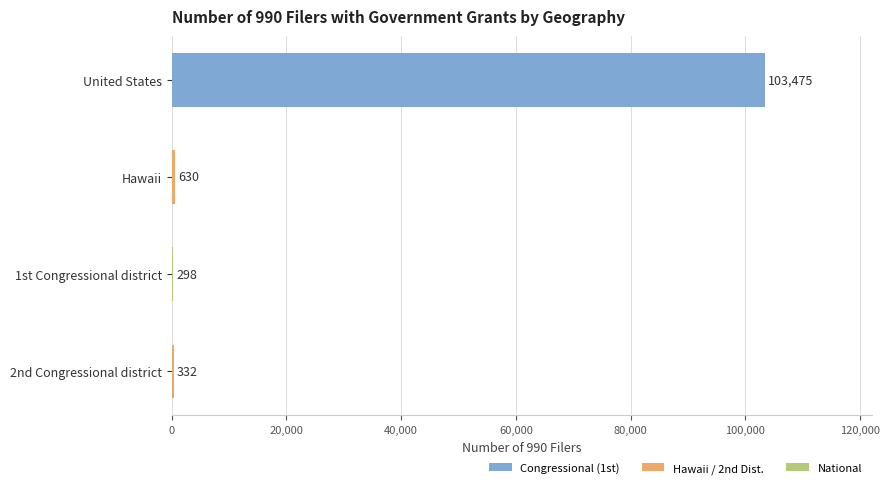

Does the chart contain stacked bars?

No